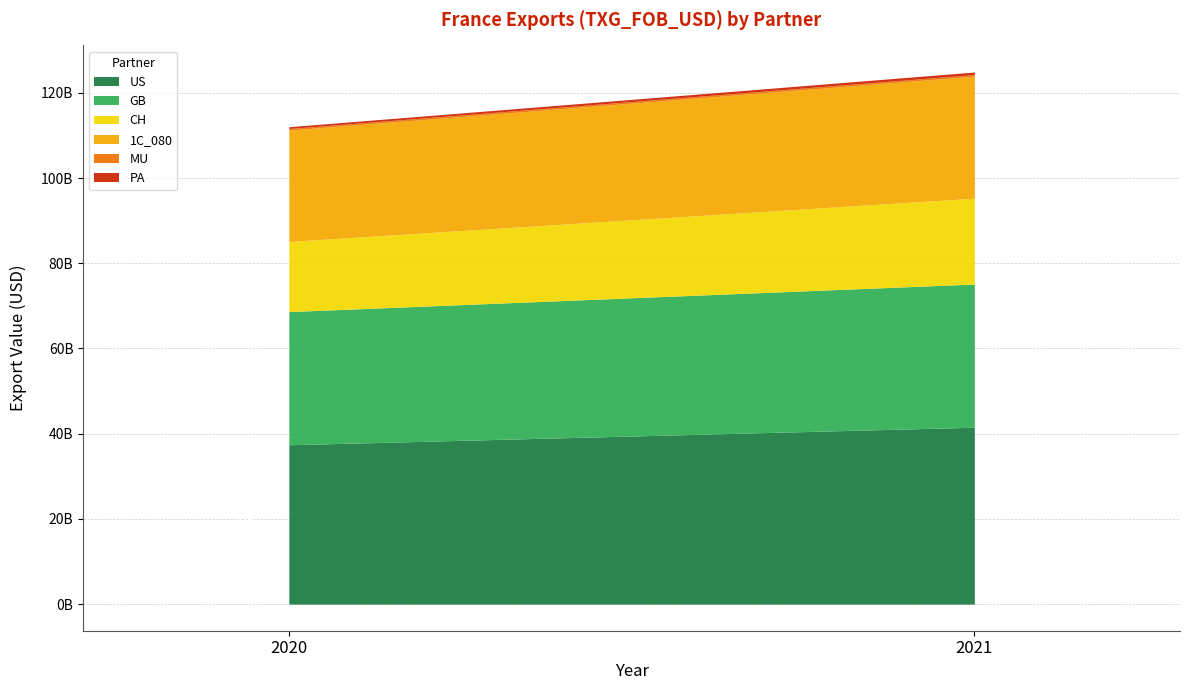

Rank the series at 2020 from highest to lowest value.

US, GB, 1C_080, CH, PA, MU